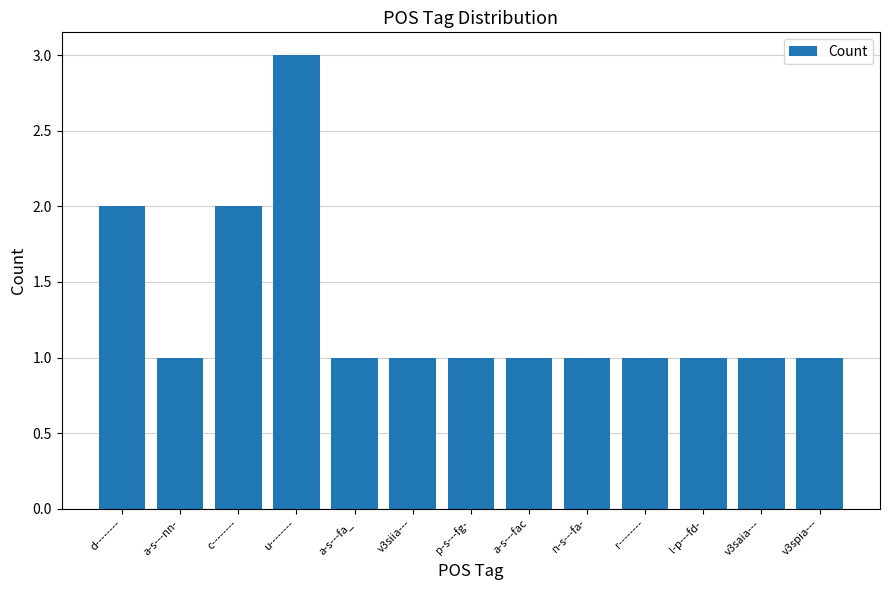

Reading left to right, list all the values displayed in this chart.

d--------=2	a-s---nn-=1	c--------=2	u--------=3	a-s---fa_=1	v3siia---=1	p-s---fg-=1	a-s---fac=1	n-s---fa-=1	r--------=1	l-p---fd-=1	v3saia---=1	v3spia---=1